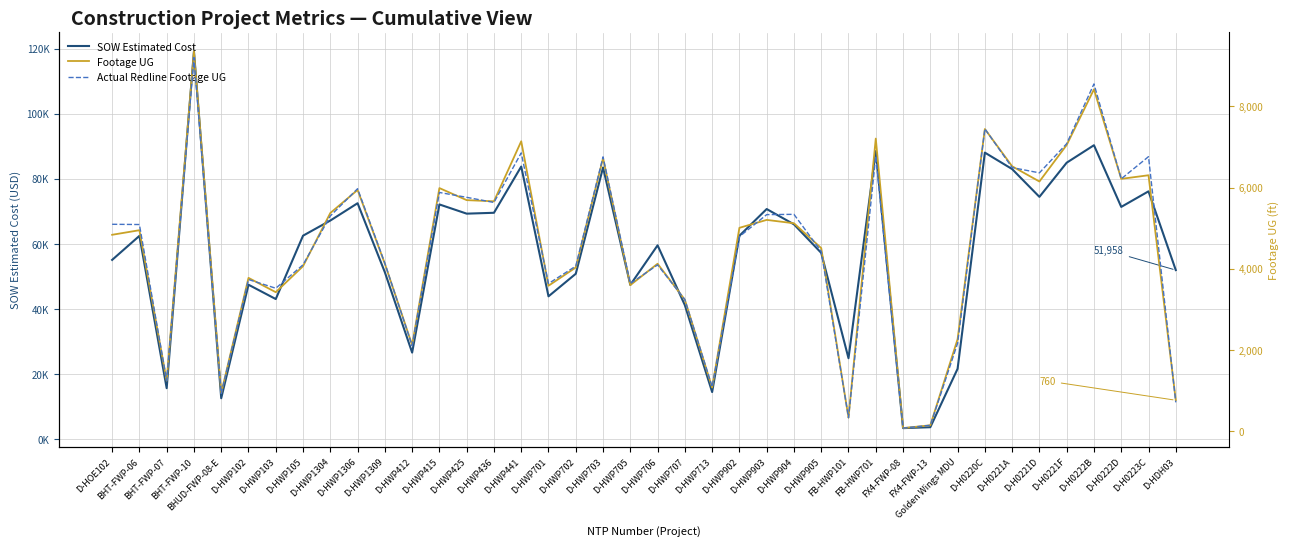

At which category does SOW Estimated Cost reach its first local valley?

BHT-FWP-07